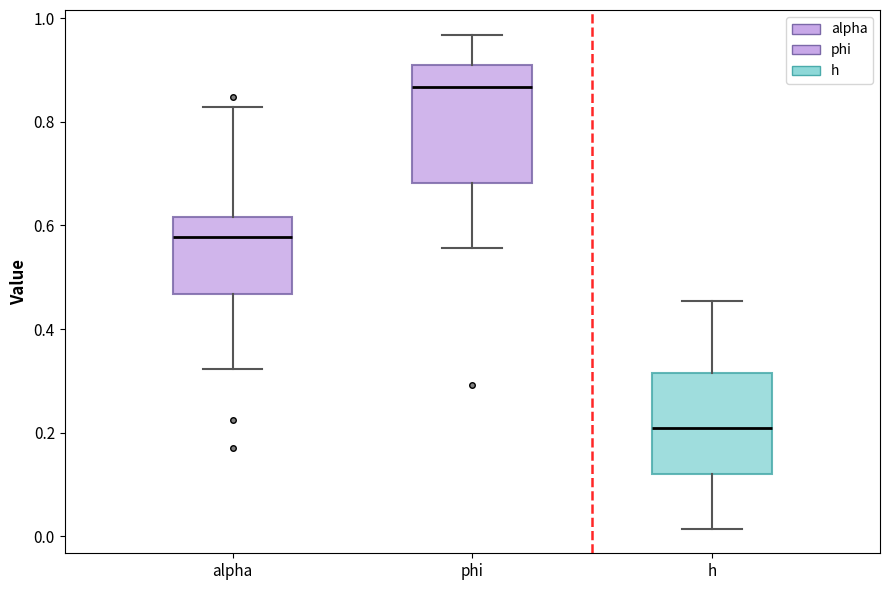

Reading left to right, read every box against the y-axis: the position of its median line, the range the box covers, and the ends of its whiskers. The values are not printed on the chart, so give them approximately, as read against the axis.

alpha: median 0.58, box 0.46 to 0.62, whiskers 0.32 to 0.82
phi: median 0.86, box 0.68 to 0.90, whiskers 0.56 to 0.96
h: median 0.20, box 0.12 to 0.32, whiskers 0.02 to 0.46